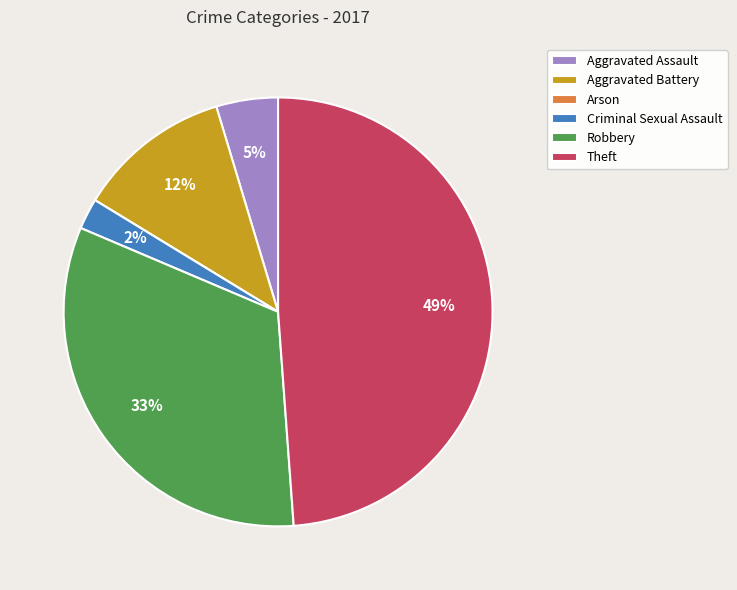

True or false: Aggravated Battery accounts for 24% of the total.

False